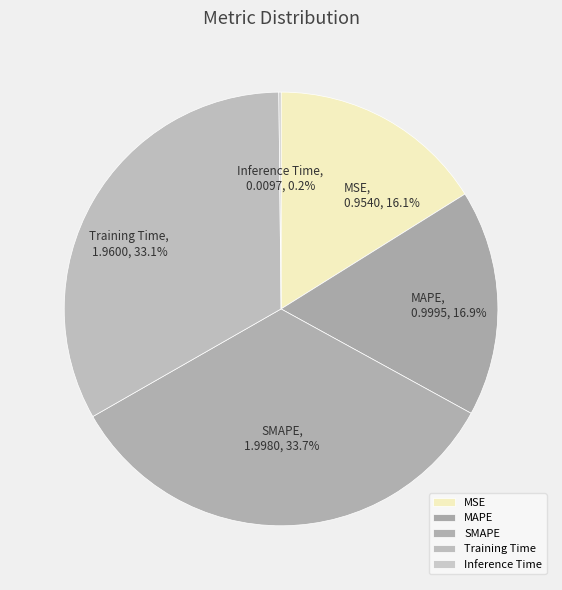

Combined, what portion of the pie is SMAPE and Training Time?

66.8%